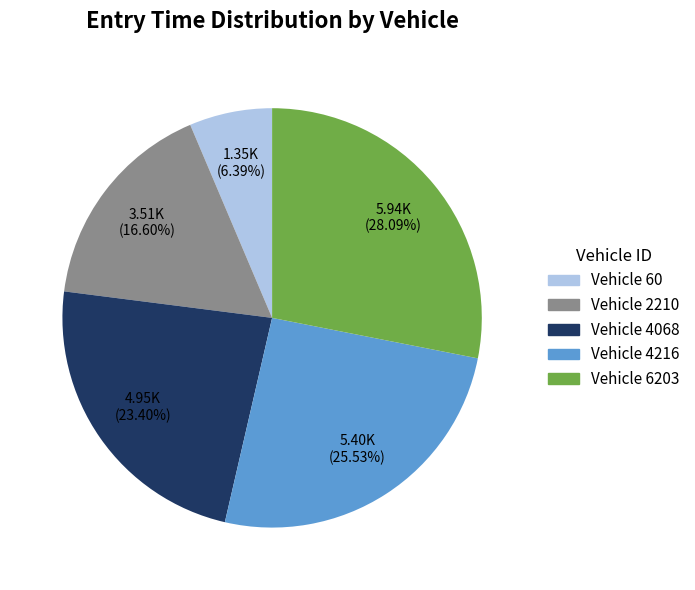

Is there a majority slice in this chart?

No